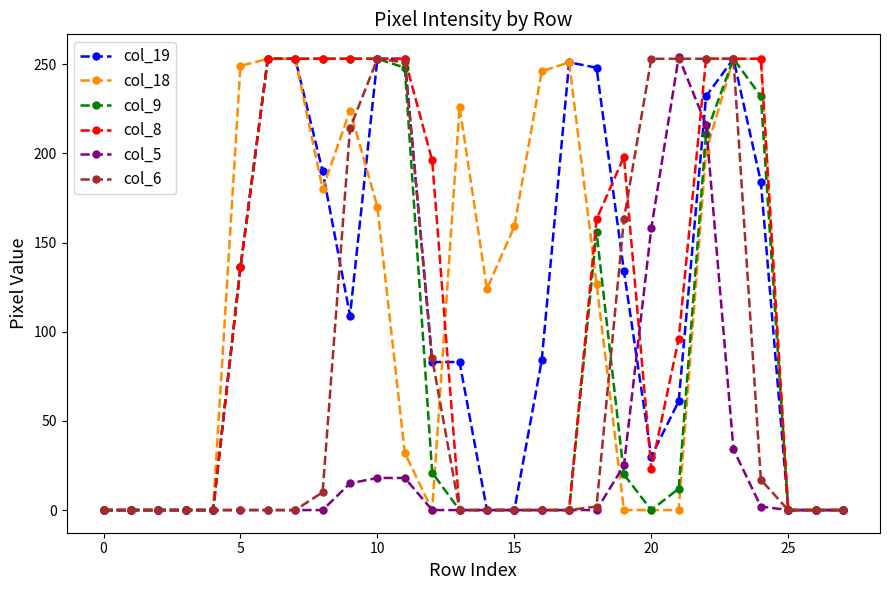

What is the greatest value displayed?

254